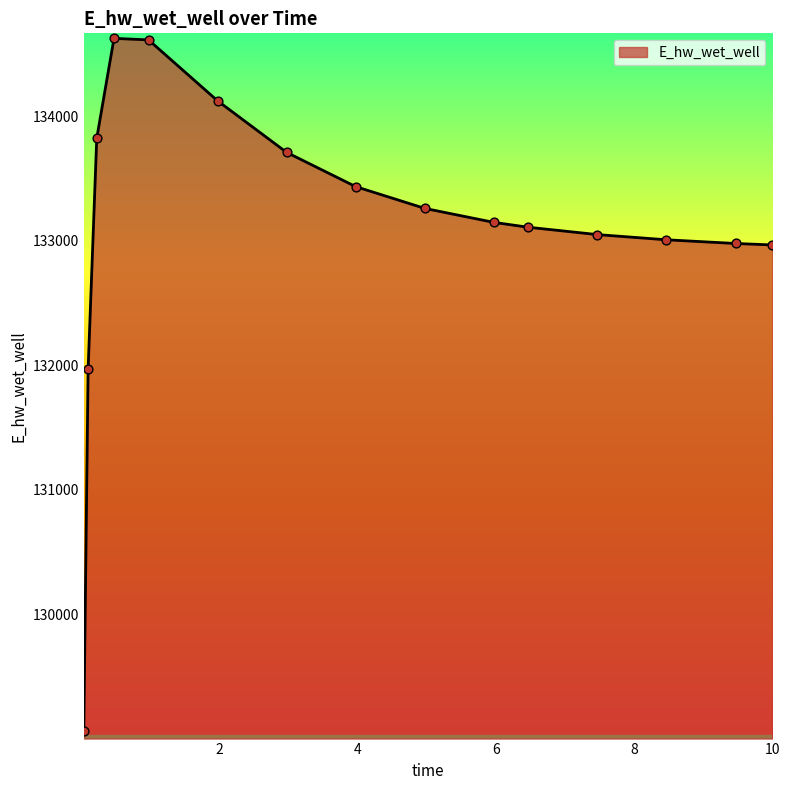

What is the smallest value displayed?

129068.7